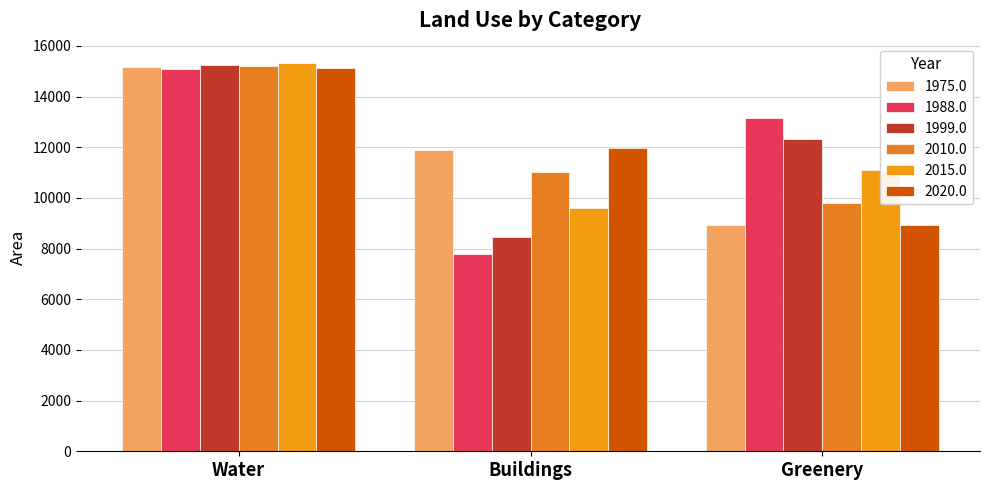

Is the value of 1975.0 at Water greater than the value of 2020.0 at Greenery?

Yes